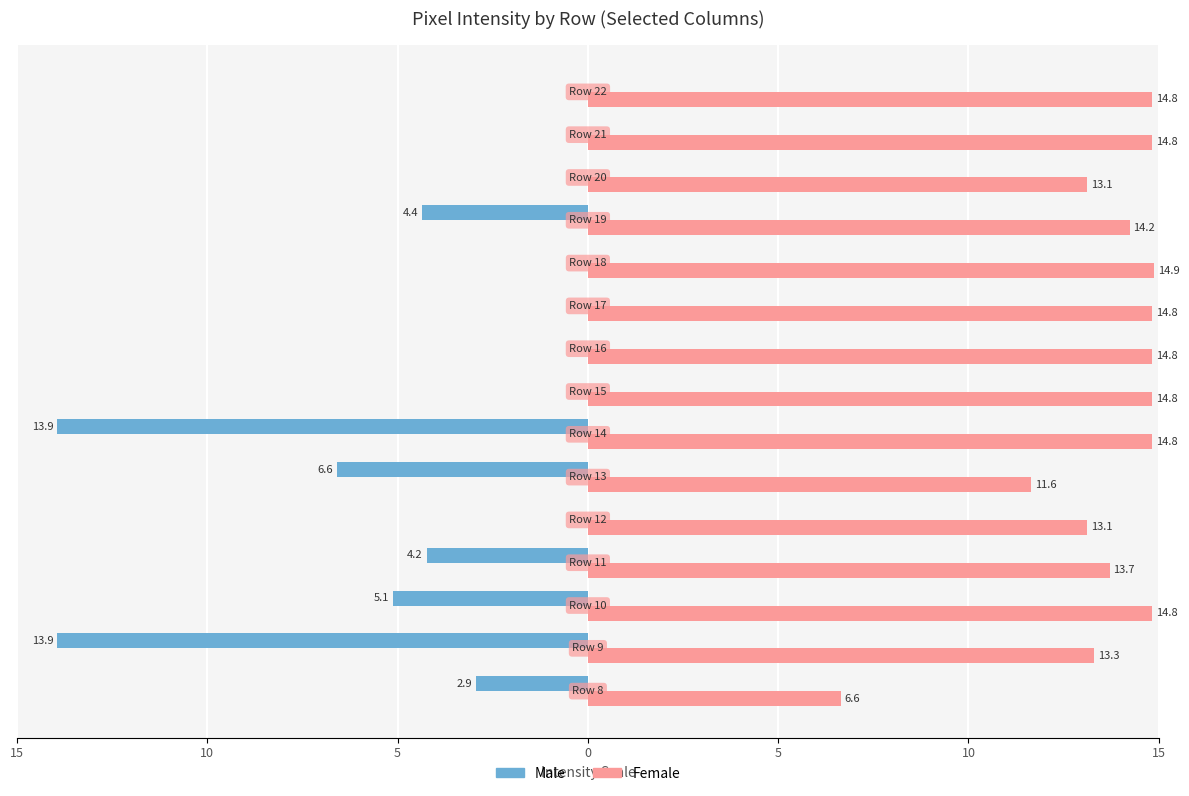

What are all the series names shown in the legend?

Male, Female